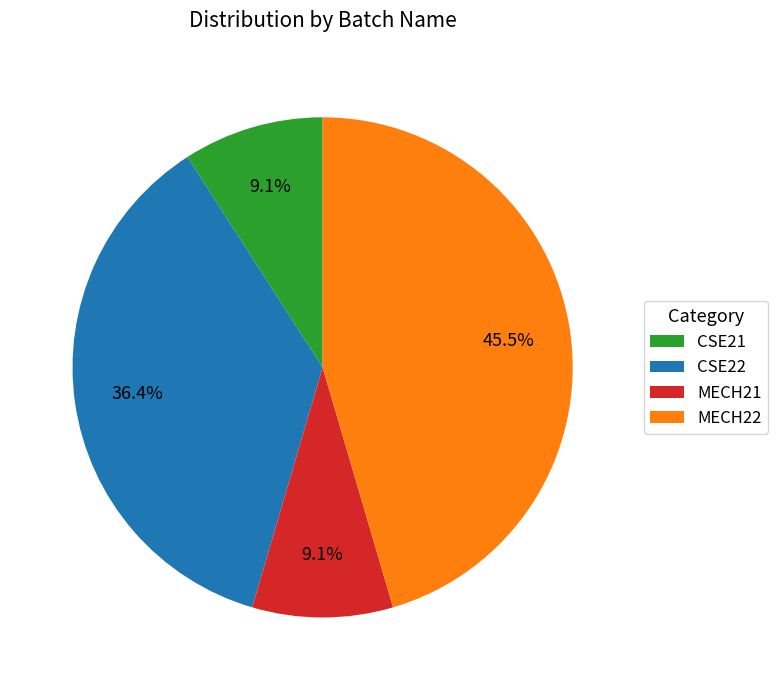

Approximately how many times larger is the value at MECH22 compared to CSE22?

1.2